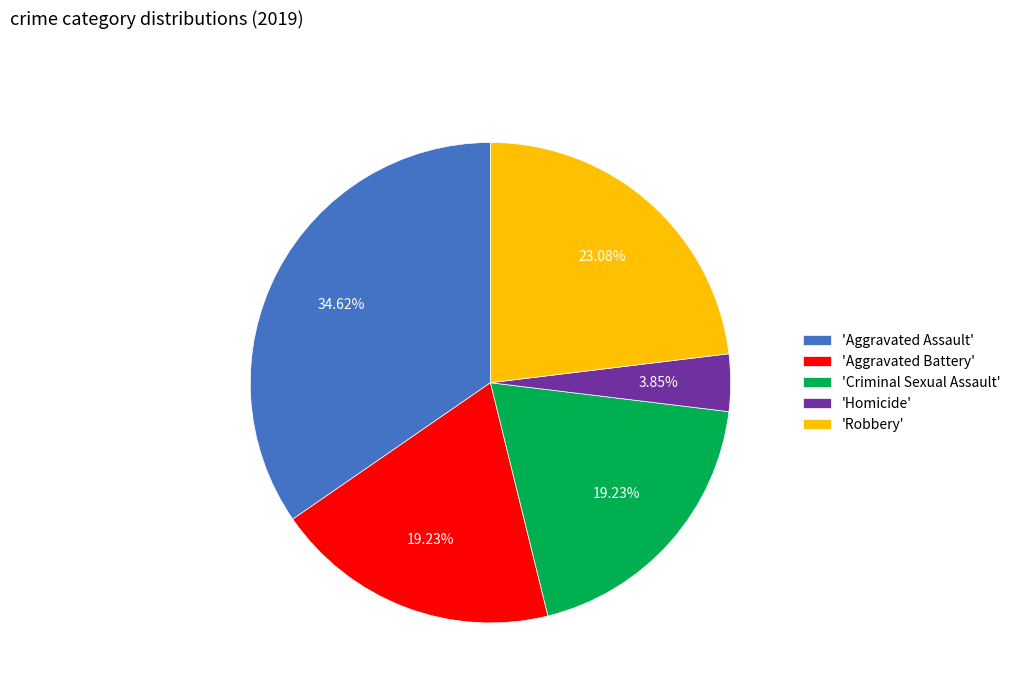

How many slices are in this pie chart?

5